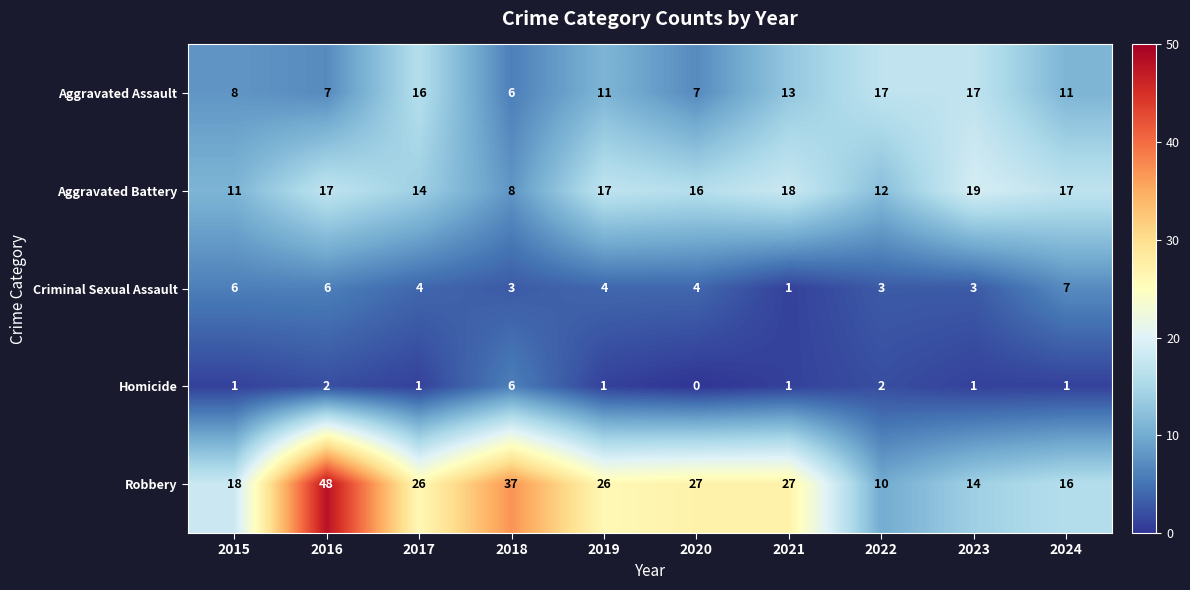

How many Homicide values are between 1 and 2?

8